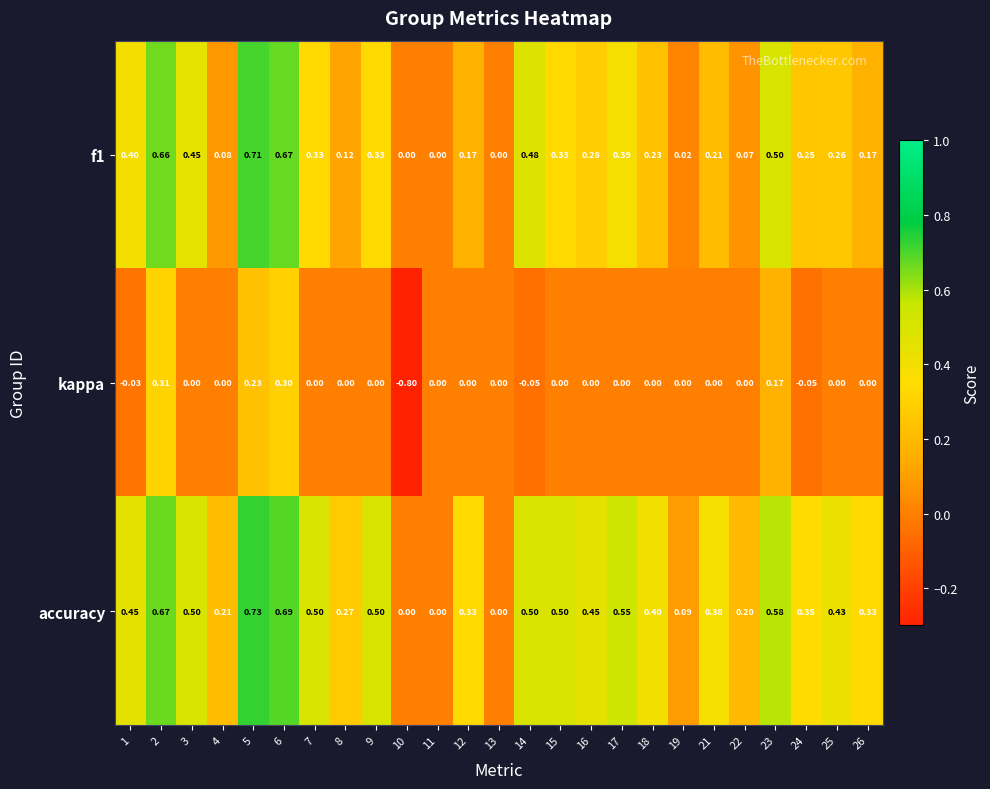

Which series changed the most between 8 and 22?

accuracy